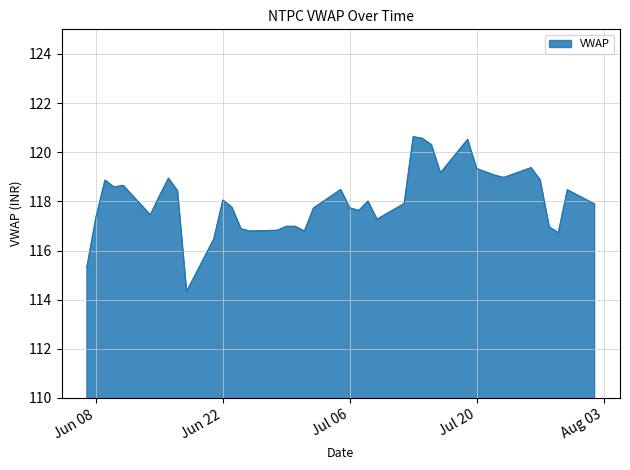

What is the smallest value displayed?

114.3